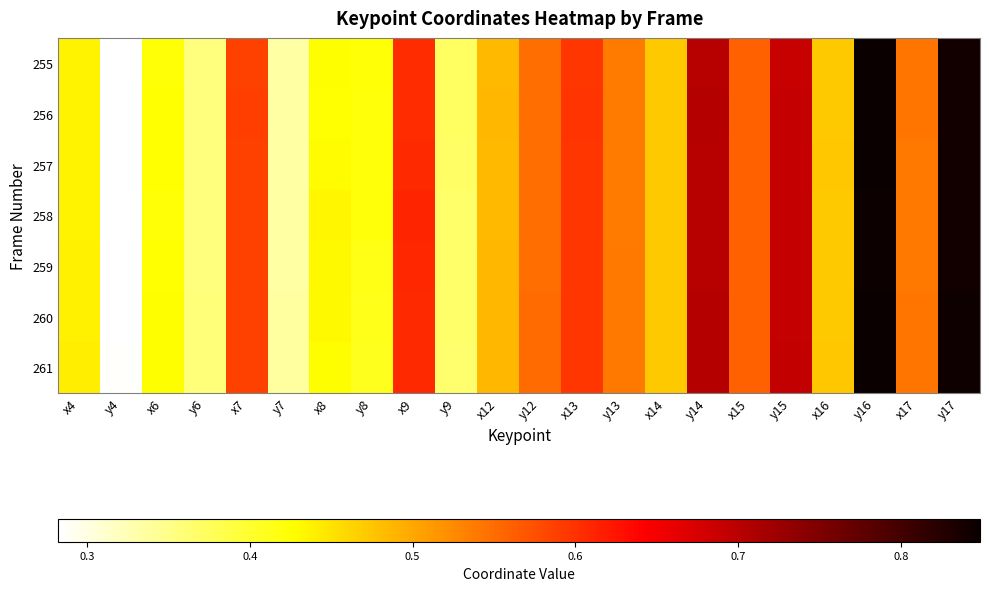

Reading left to right, transcribe all the data shown in this chart.

255: x4=0.4	y4=0.3	x6=0.4	y6=0.4	x7=0.6	y7=0.3	x8=0.4	y8=0.4	x9=0.6	y9=0.4	x12=0.5	y12=0.5	x13=0.6	y13=0.5	x14=0.5	y14=0.7	x15=0.6	y15=0.7	x16=0.5	y16=0.8	x17=0.5	y17=0.8
256: x4=0.4	y4=0.3	x6=0.4	y6=0.4	x7=0.6	y7=0.3	x8=0.4	y8=0.4	x9=0.6	y9=0.4	x12=0.5	y12=0.5	x13=0.6	y13=0.5	x14=0.5	y14=0.7	x15=0.6	y15=0.7	x16=0.5	y16=0.8	x17=0.5	y17=0.8
257: x4=0.4	y4=0.3	x6=0.4	y6=0.4	x7=0.6	y7=0.3	x8=0.4	y8=0.4	x9=0.6	y9=0.4	x12=0.5	y12=0.5	x13=0.6	y13=0.5	x14=0.5	y14=0.7	x15=0.6	y15=0.7	x16=0.5	y16=0.8	x17=0.5	y17=0.8
258: x4=0.4	y4=0.3	x6=0.4	y6=0.4	x7=0.6	y7=0.3	x8=0.4	y8=0.4	x9=0.6	y9=0.4	x12=0.5	y12=0.5	x13=0.6	y13=0.5	x14=0.5	y14=0.7	x15=0.6	y15=0.7	x16=0.5	y16=0.8	x17=0.5	y17=0.8
259: x4=0.4	y4=0.3	x6=0.4	y6=0.4	x7=0.6	y7=0.3	x8=0.4	y8=0.4	x9=0.6	y9=0.4	x12=0.5	y12=0.5	x13=0.6	y13=0.5	x14=0.5	y14=0.7	x15=0.6	y15=0.7	x16=0.5	y16=0.8	x17=0.5	y17=0.8
260: x4=0.4	y4=0.3	x6=0.4	y6=0.4	x7=0.6	y7=0.3	x8=0.4	y8=0.4	x9=0.6	y9=0.4	x12=0.5	y12=0.6	x13=0.6	y13=0.5	x14=0.5	y14=0.7	x15=0.6	y15=0.7	x16=0.5	y16=0.8	x17=0.5	y17=0.8
261: x4=0.4	y4=0.3	x6=0.4	y6=0.4	x7=0.6	y7=0.3	x8=0.4	y8=0.4	x9=0.6	y9=0.4	x12=0.5	y12=0.6	x13=0.6	y13=0.5	x14=0.5	y14=0.7	x15=0.6	y15=0.7	x16=0.5	y16=0.8	x17=0.5	y17=0.8